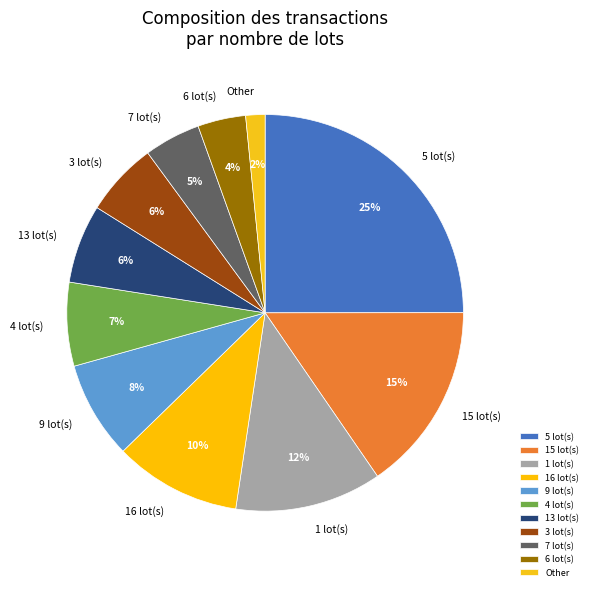

True or false: 6 lot(s) accounts for 4% of the total.

True